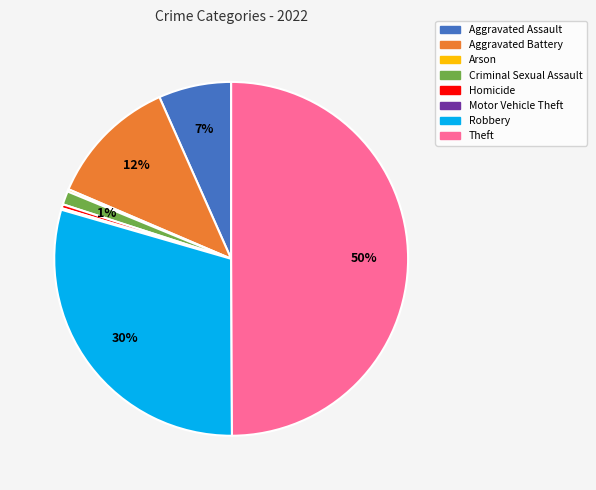

Does Criminal Sexual Assault account for over 50% of the chart?

No